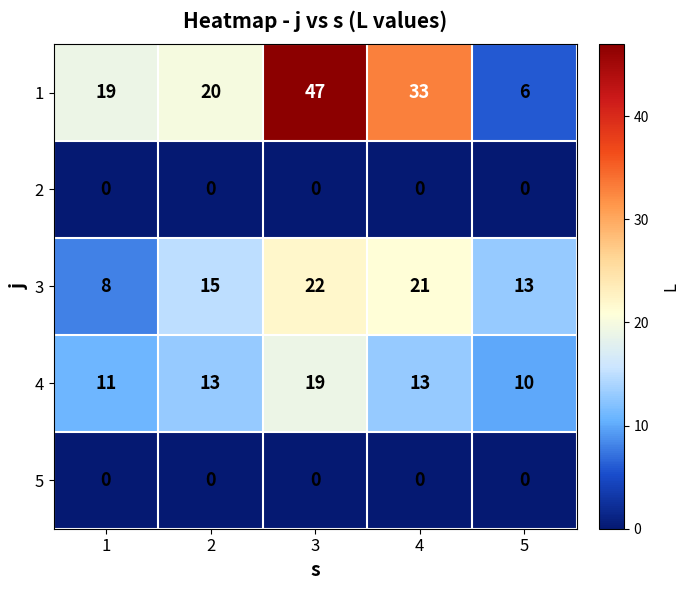

What is the sum of the 3 values at 3 and 4?

43